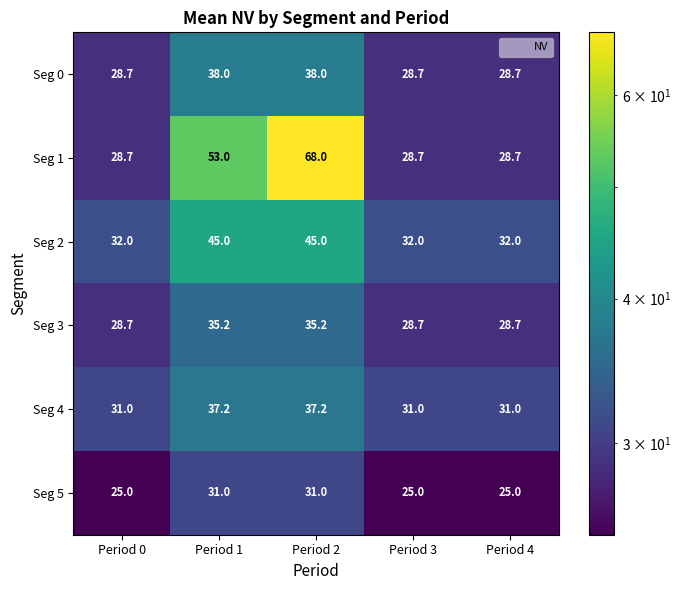

What is the total value across all series at Period 1?

239.4